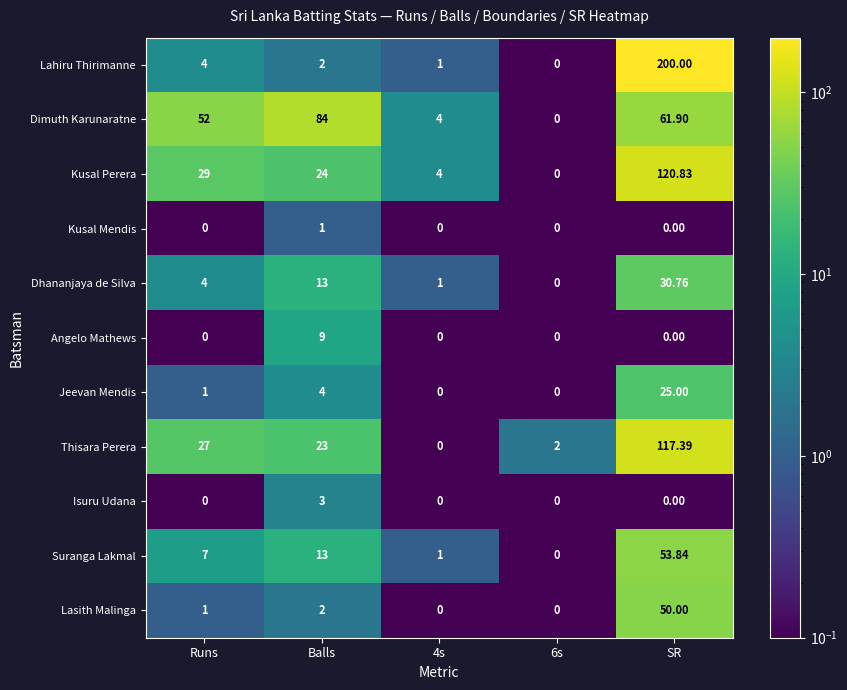

Which series has the largest total across all categories?

Lahiru Thirimanne